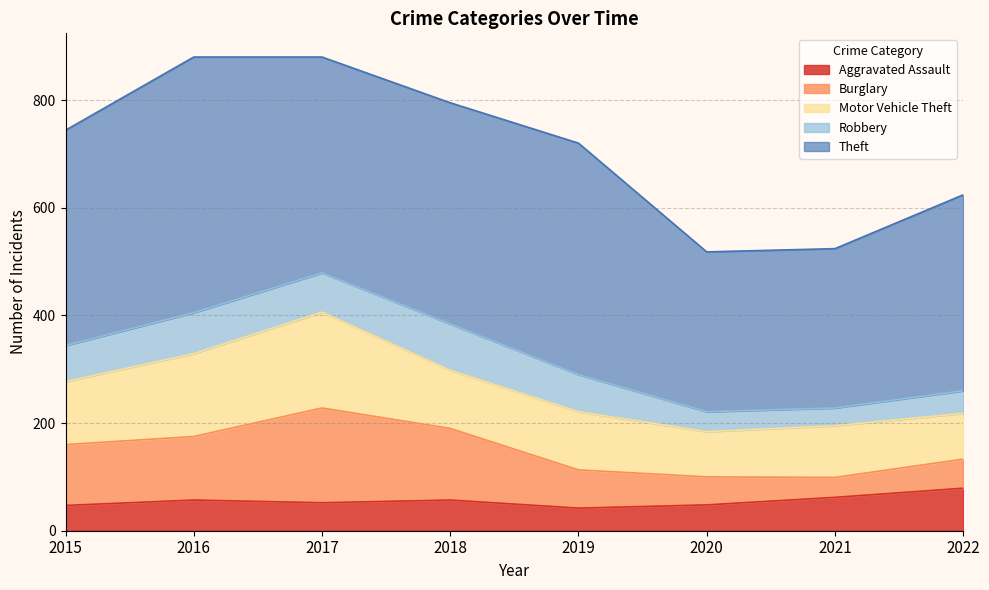

What are all the series names shown in the legend?

Aggravated Assault, Burglary, Motor Vehicle Theft, Robbery, Theft